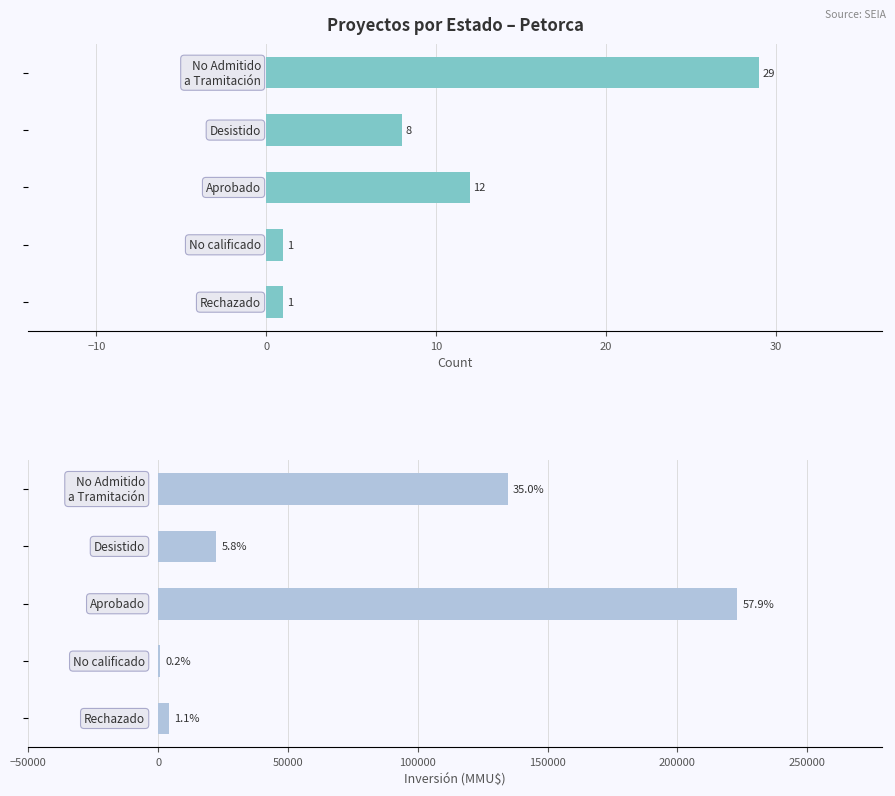

Reading left to right, extract all data points from this chart.

Count: −20=29	−10=8	0=12	10=1	20=1
Inversión (MMU$): −20=134575	−10=22360	0=223050	10=750	20=4200